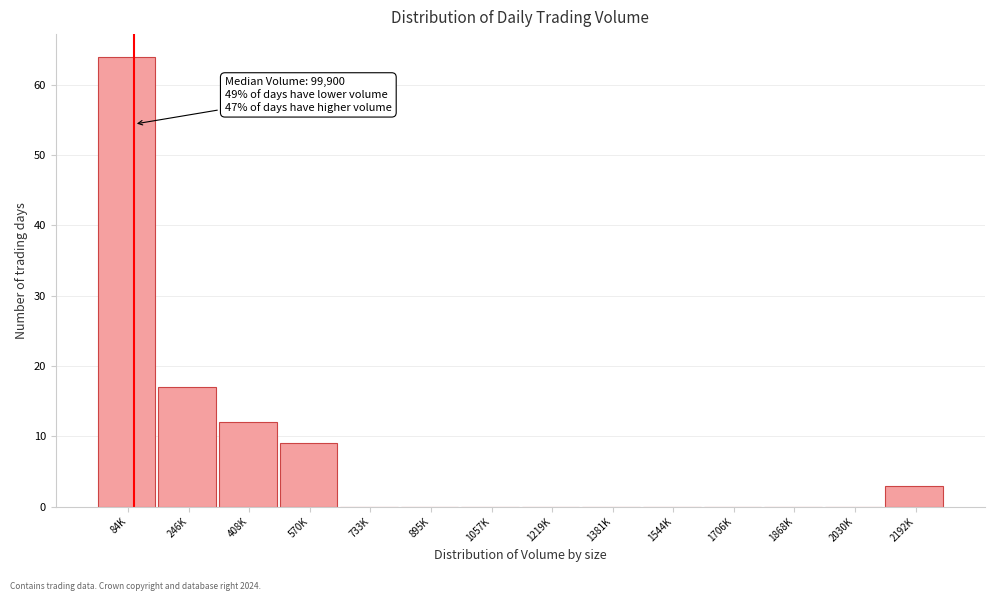

Reading left to right, what are all the values shown in this chart?

84K=64	246K=17	408K=12	570K=9	733K=0	895K=0	1057K=0	1219K=0	1381K=0	1544K=0	1706K=0	1868K=0	2030K=0	2192K=3